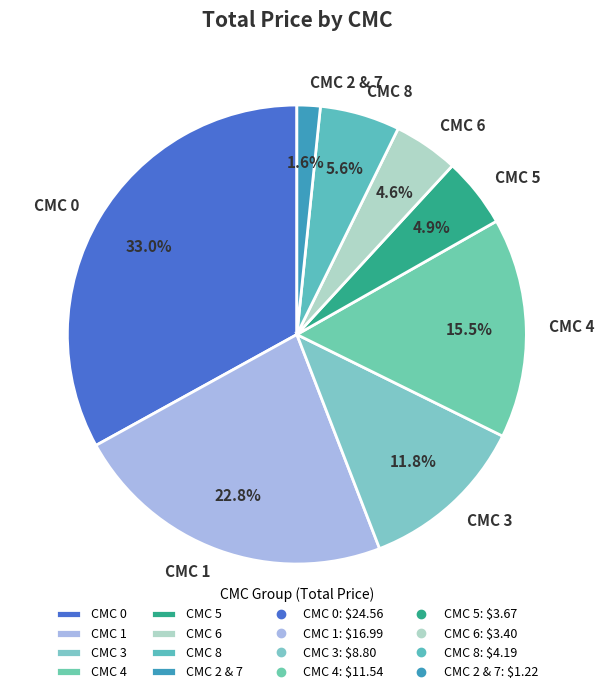

Count the number of slices in the pie.

8